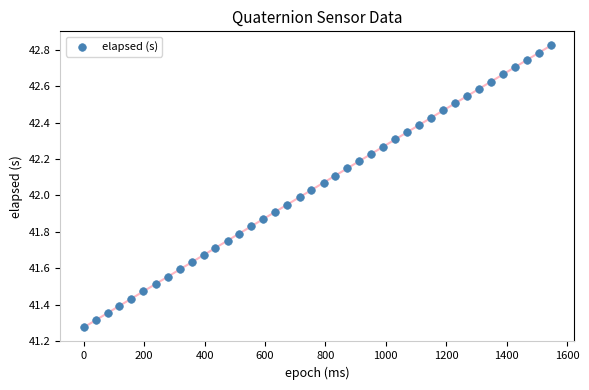

What is the range of X values (max minus min)?

1547.0